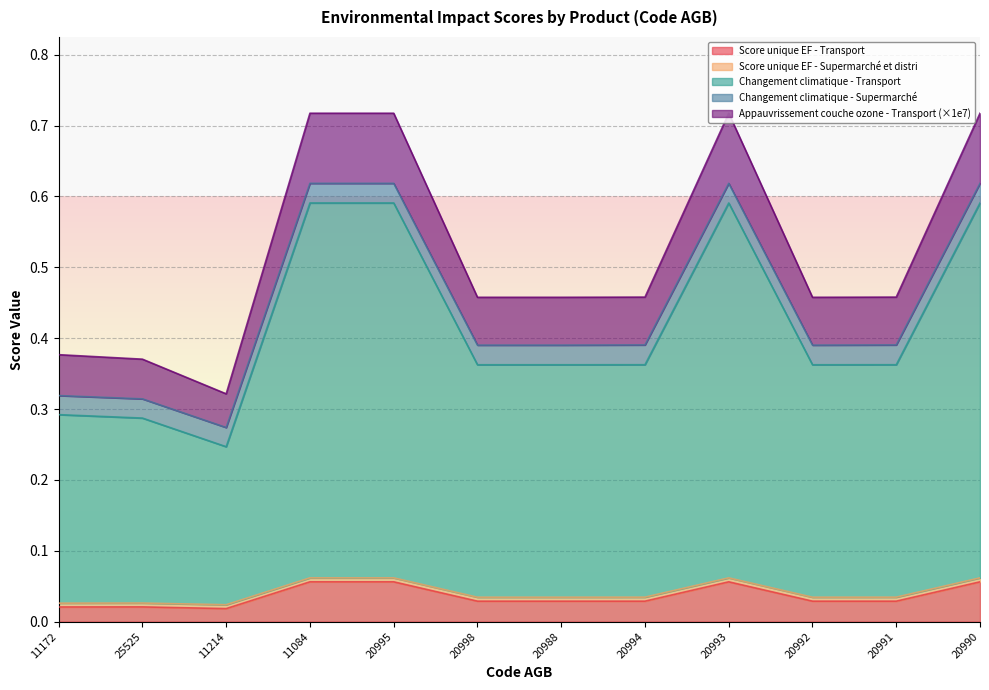

True or false: Score unique EF - Transport and Changement climatique - Transport intersect in this chart.

False